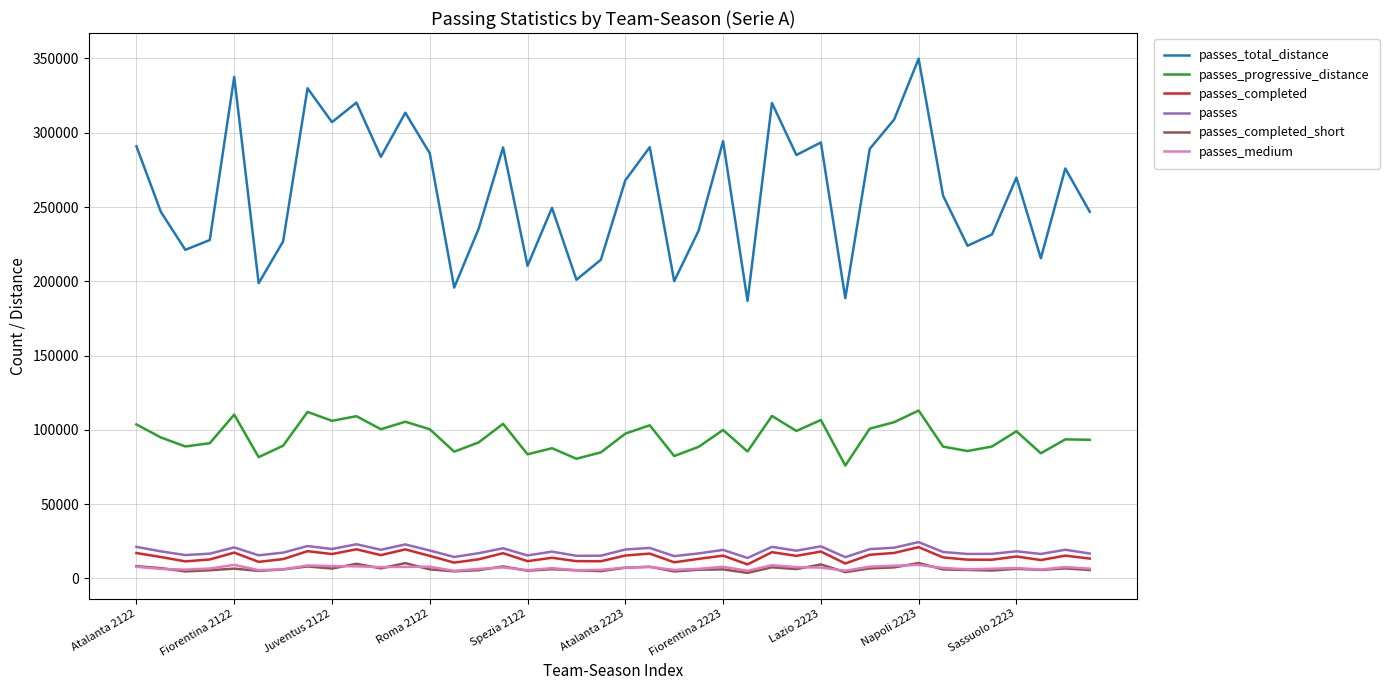

What is the maximum value for passes_completed?

21086